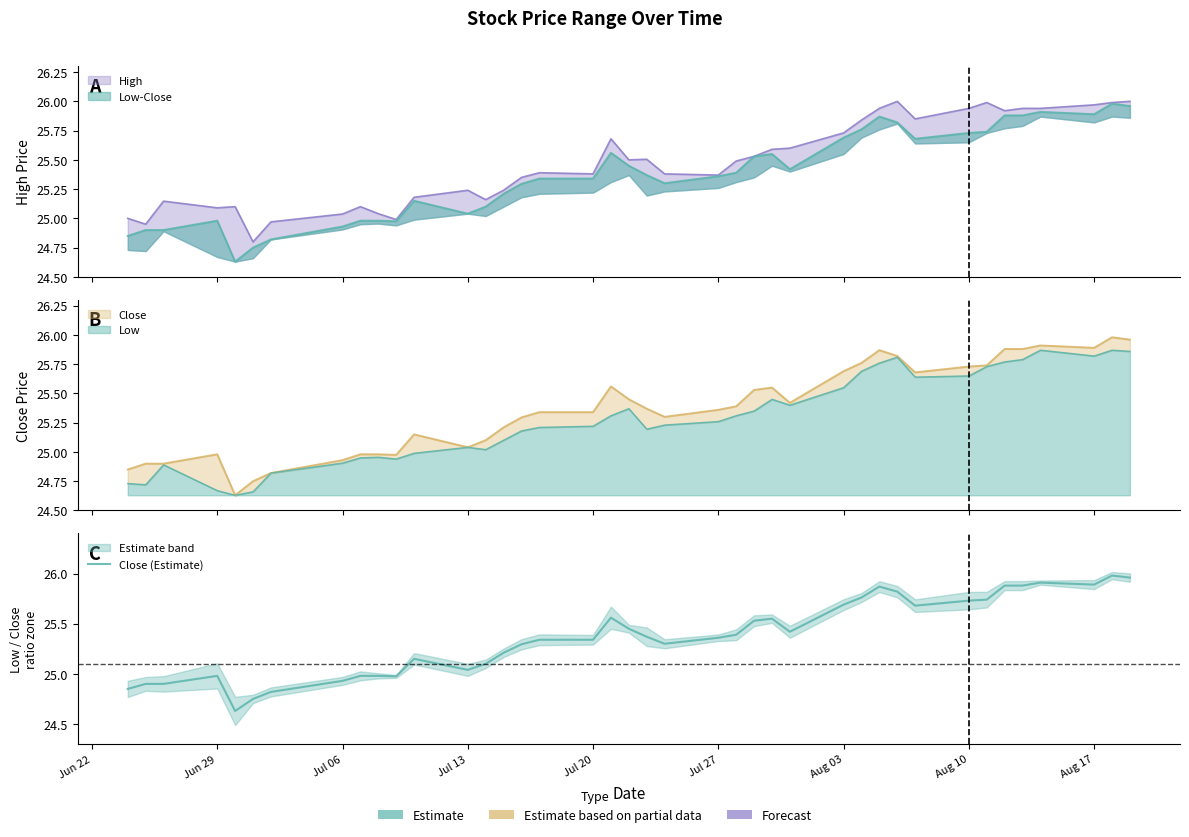

Reading left to right, extract all data points from this chart.

24.9	24.9	24.9	25.0	24.6	24.8	24.8	24.9	25.0	25.0	25.0	25.1	25.0	25.1	25.2	25.3	25.3	25.3	25.6	25.5	25.4	25.3	25.4	25.4	25.5	25.5	25.4	25.7	25.8	25.9	25.8	25.7	25.7	25.7	25.9	25.9	25.9	25.9	26.0	26.0